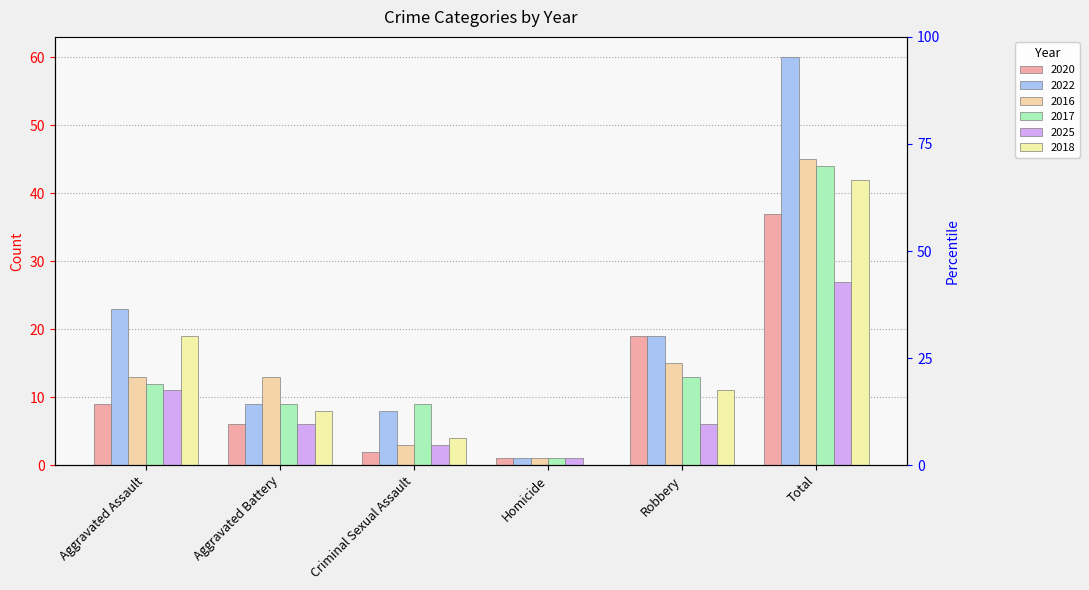

What is the highest value of the 2016 series?

45